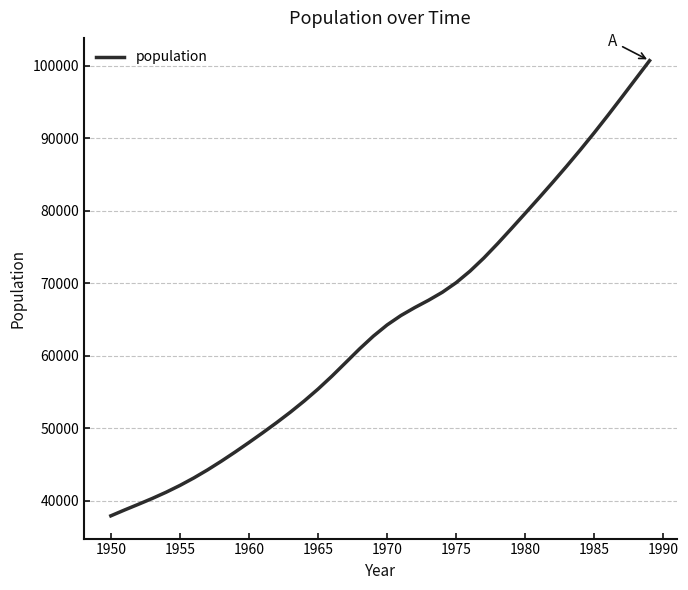

What is the minimum value shown in the chart?

37894.7